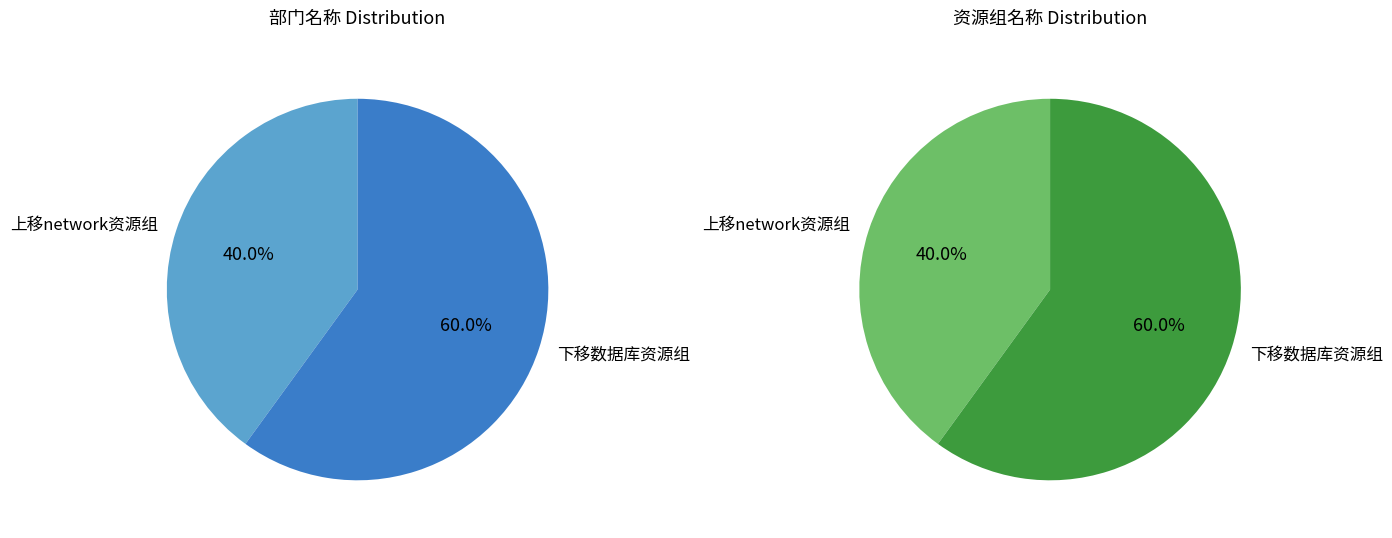

To the nearest percent, what is the difference between the largest and smallest slice percentages?

20%